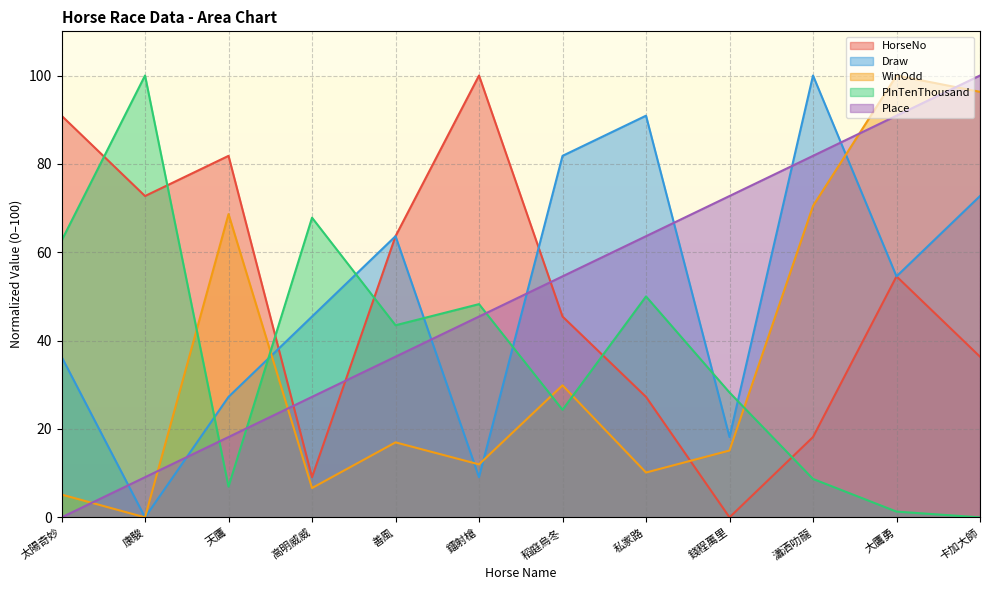

How many lines are shown in the chart?

5